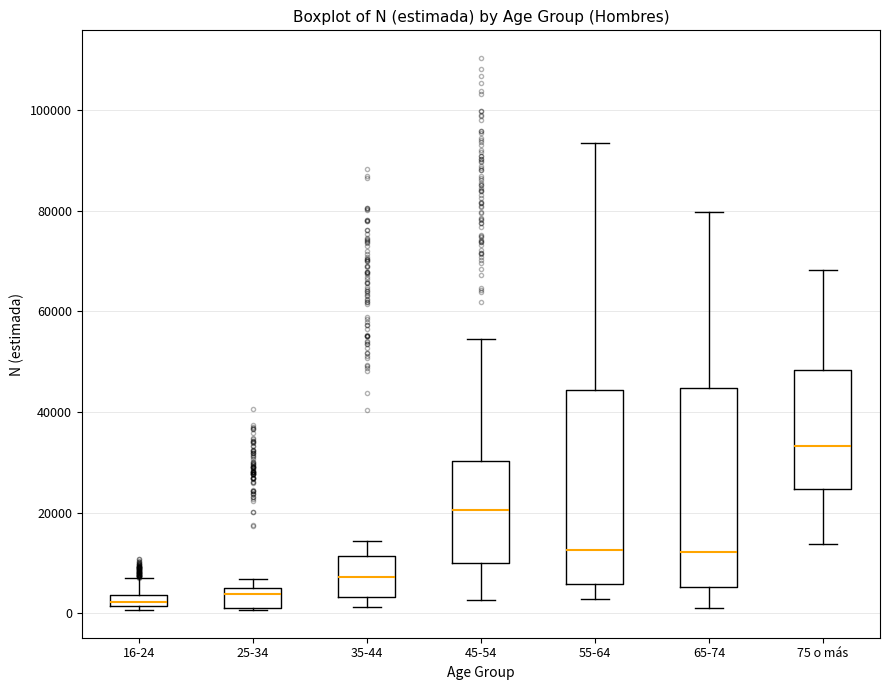

Where does the median line of the box for 75 o más sit on the y-axis? The values are not printed on the chart, so give them approximately, as read against the axis.

34000